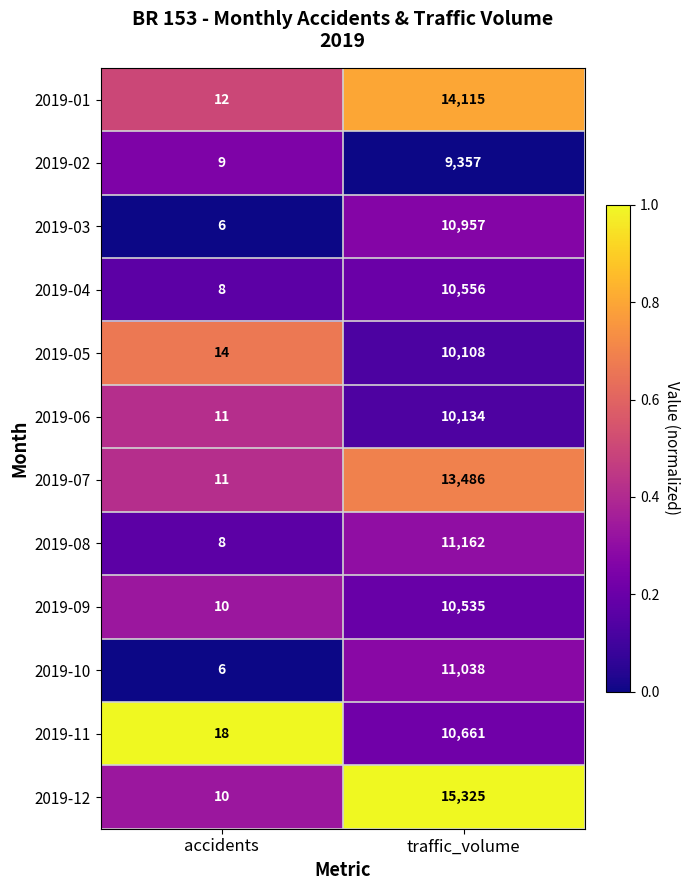

The value of 2019-10 at accidents is 6. True or false?

True